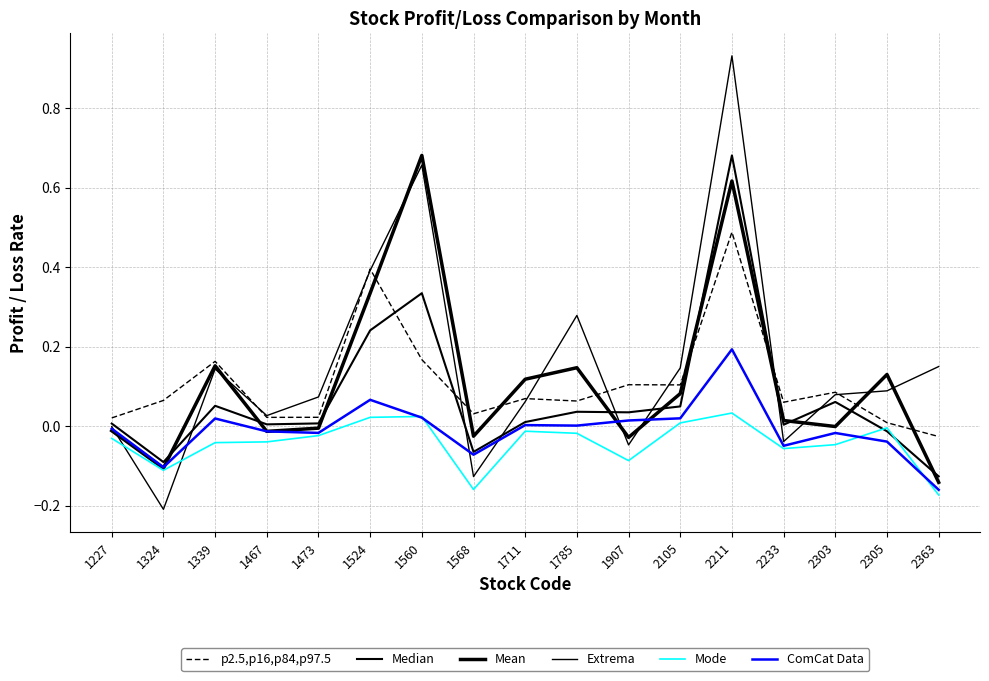

Does the chart display data point markers on the line(s)?

No